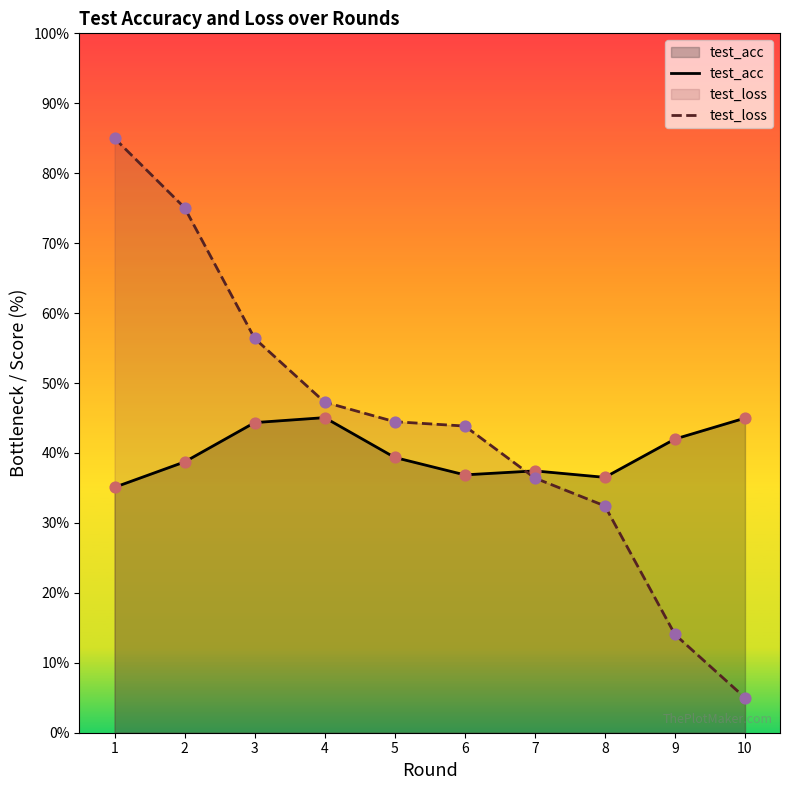

Which series reaches the minimum Y coordinate?

test_loss